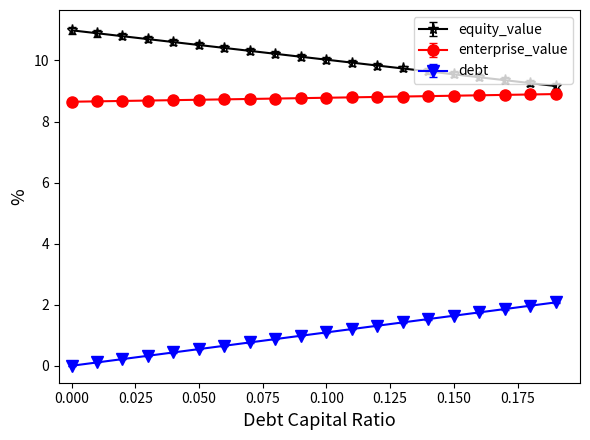

True or false: debt and equity_value intersect in this chart.

False